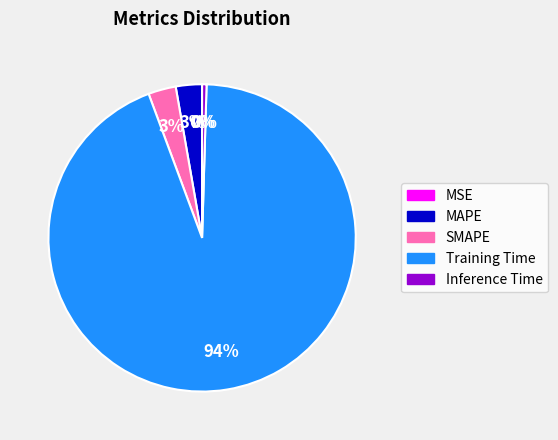

To the nearest percent, what portion does SMAPE represent?

3%